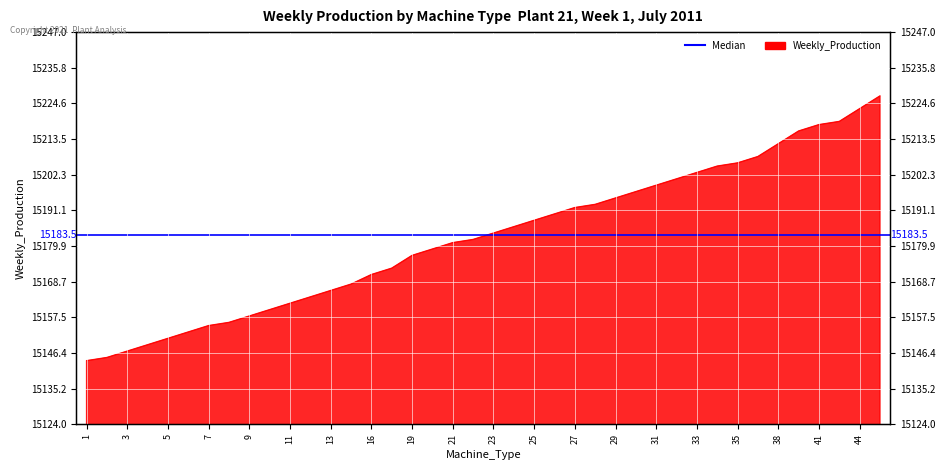

Which category has the lowest value across all series?

1